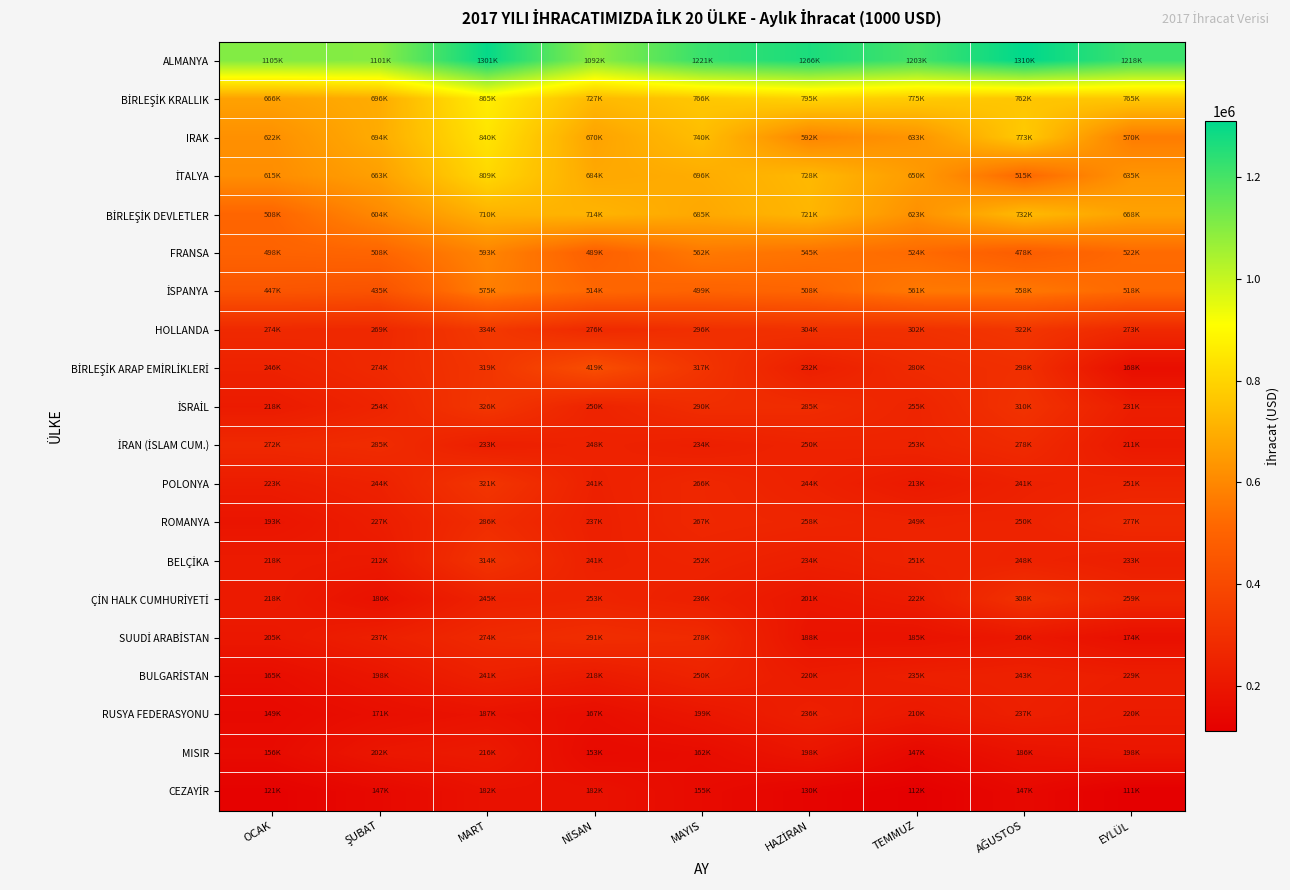

Which series changed the most between OCAK and ŞUBAT?

BİRLEŞİK DEVLETLER